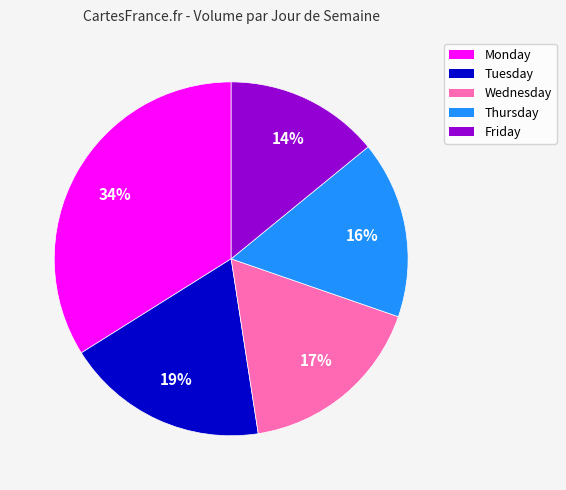

To the nearest percent, what is the average slice percentage?

20%